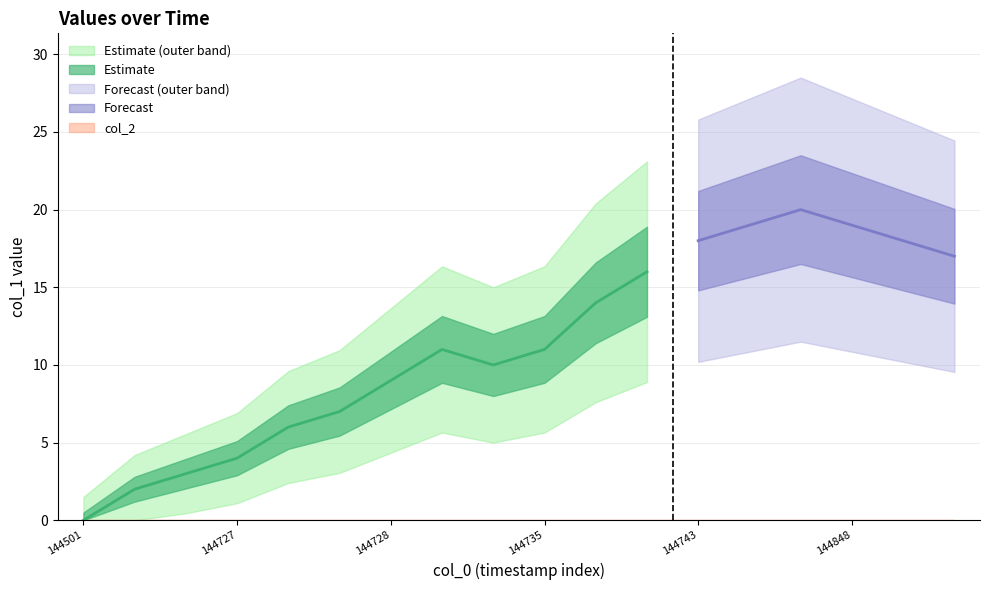

How many positive values does the col_1 series have?

17